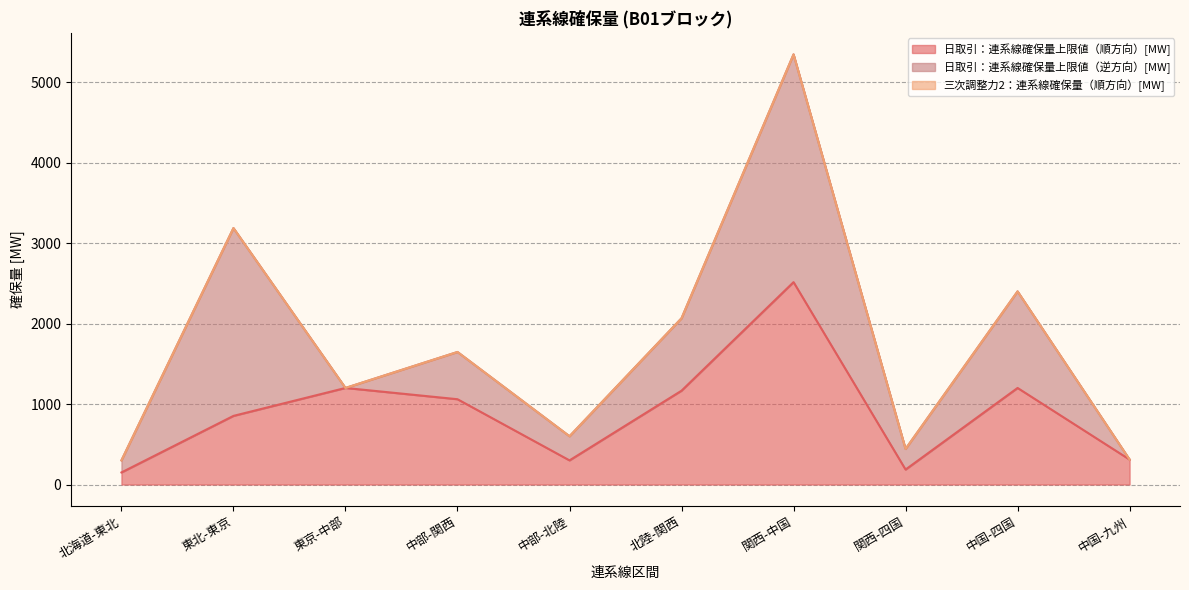

The 日取引：連系線確保量上限値（逆方向）[MW] series shows 229.6 at 北海道-東北. True or false?

False